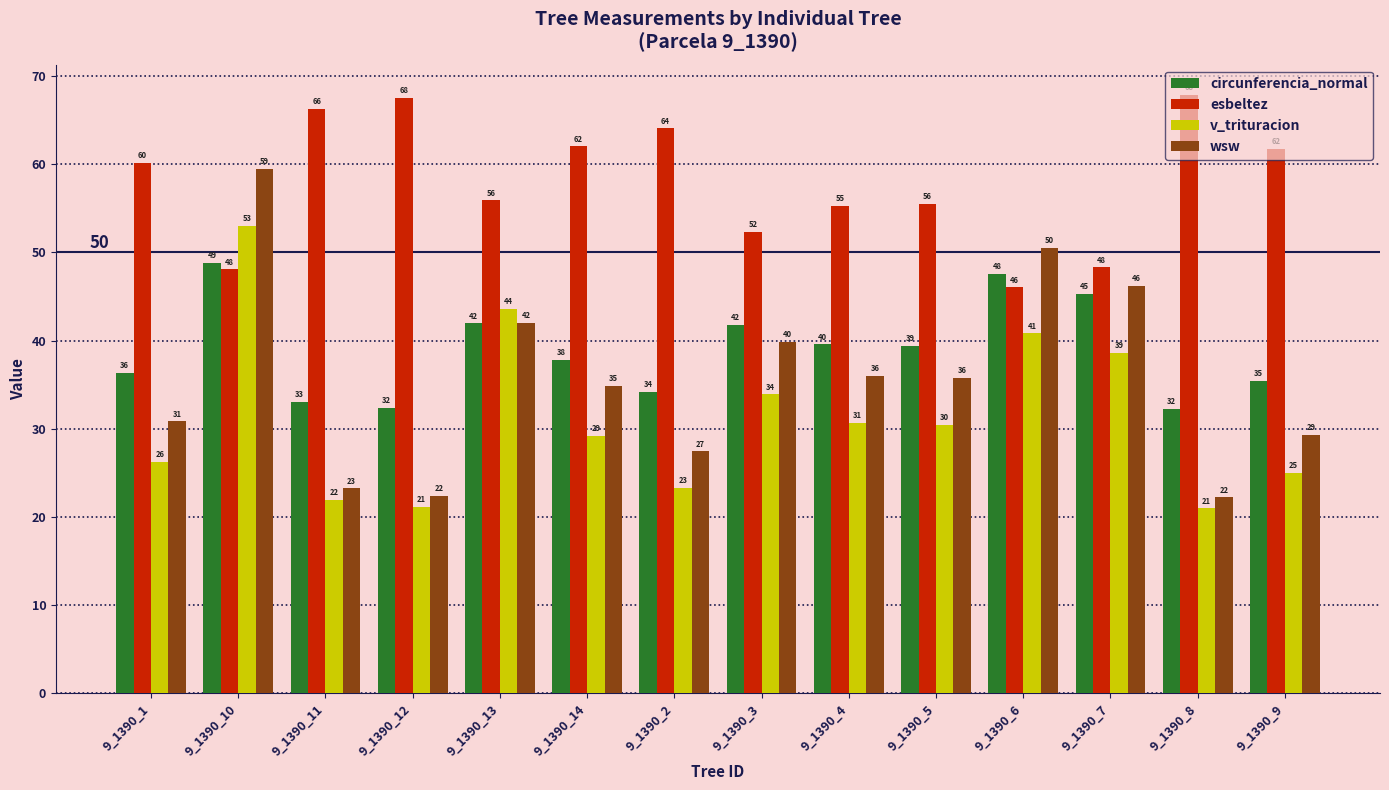

What position from the left is 9_1390_9?

14